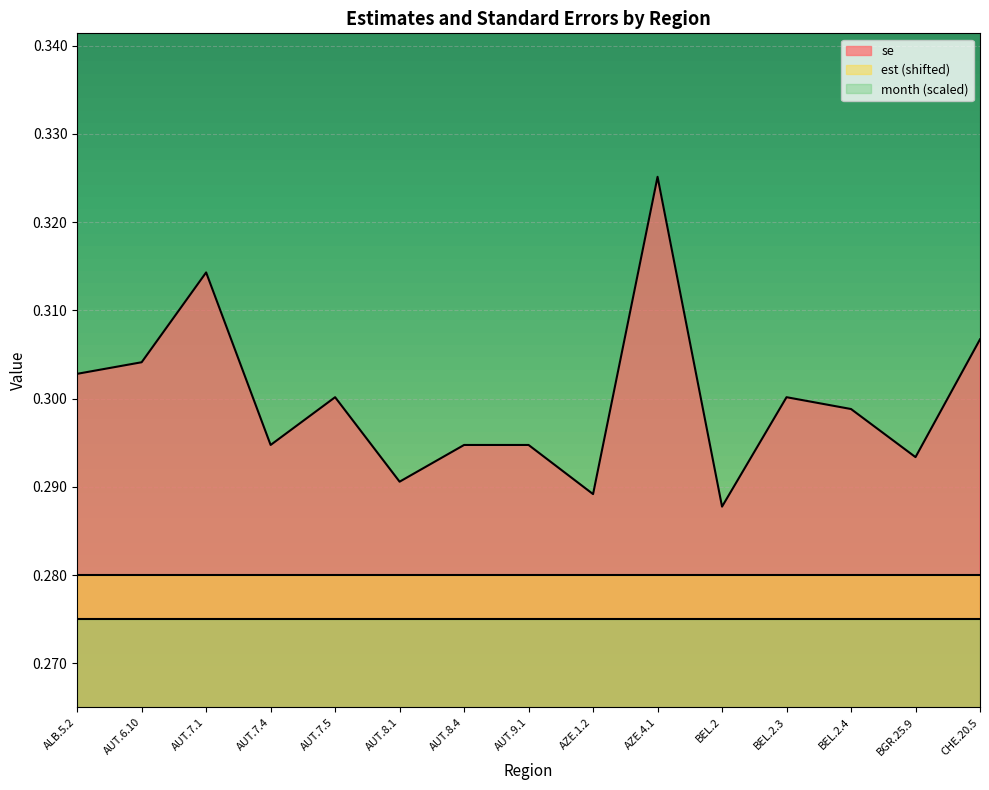

Which category has the lowest value in the se series?

BEL.2